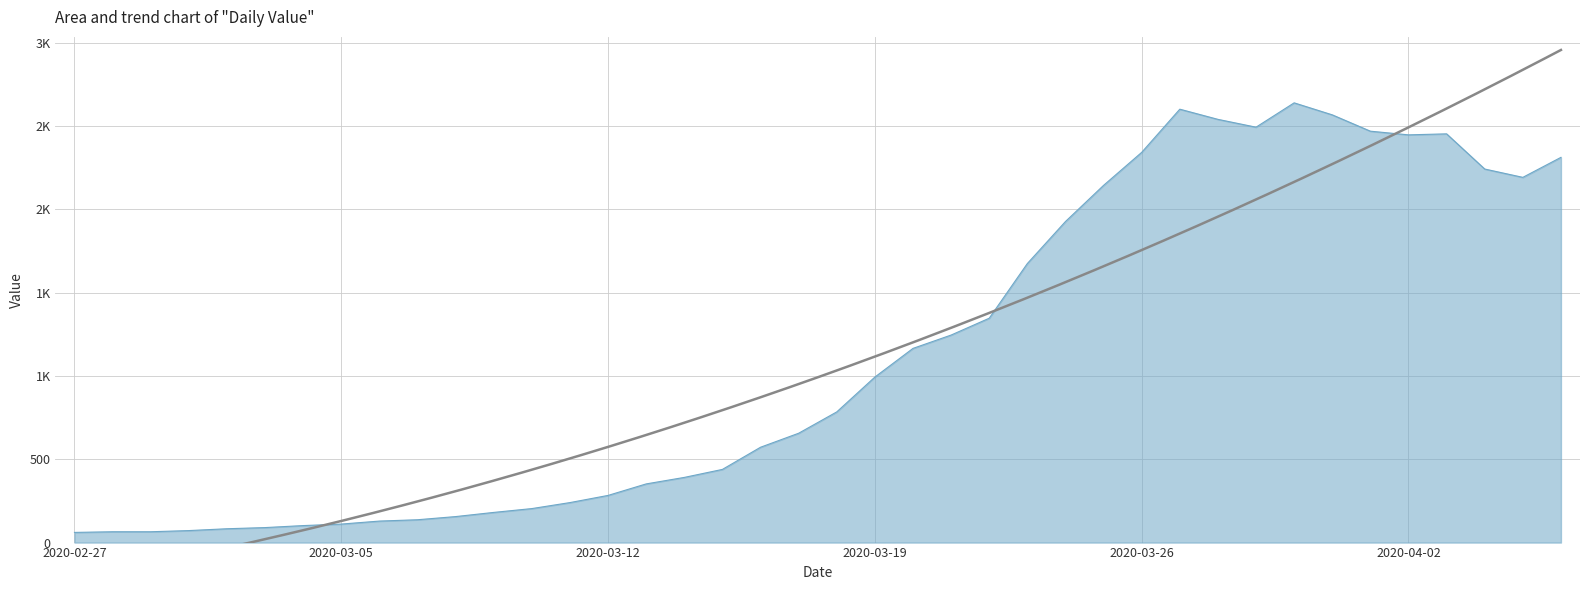

Where is the first local maximum?

2020-03-27